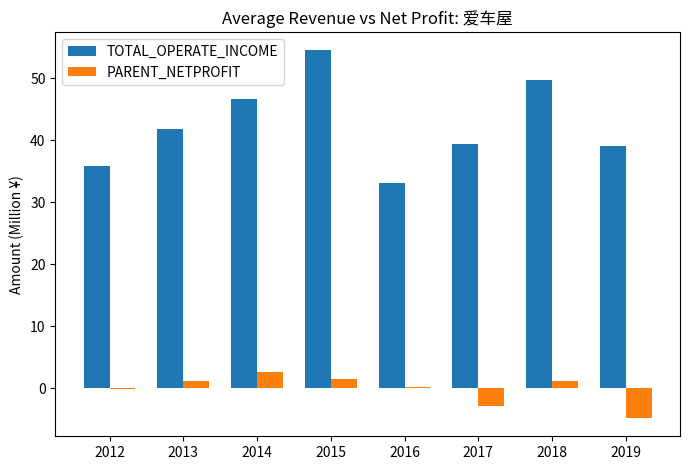

Is it true that PARENT_NETPROFIT equals -8.3 at 2019?

False